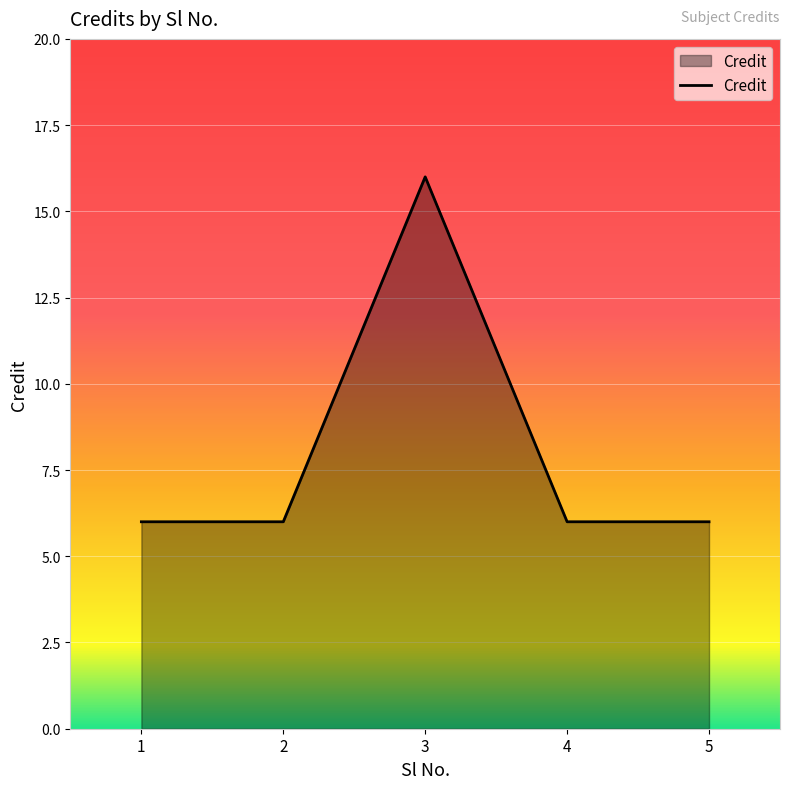

What is the greatest value displayed?

16